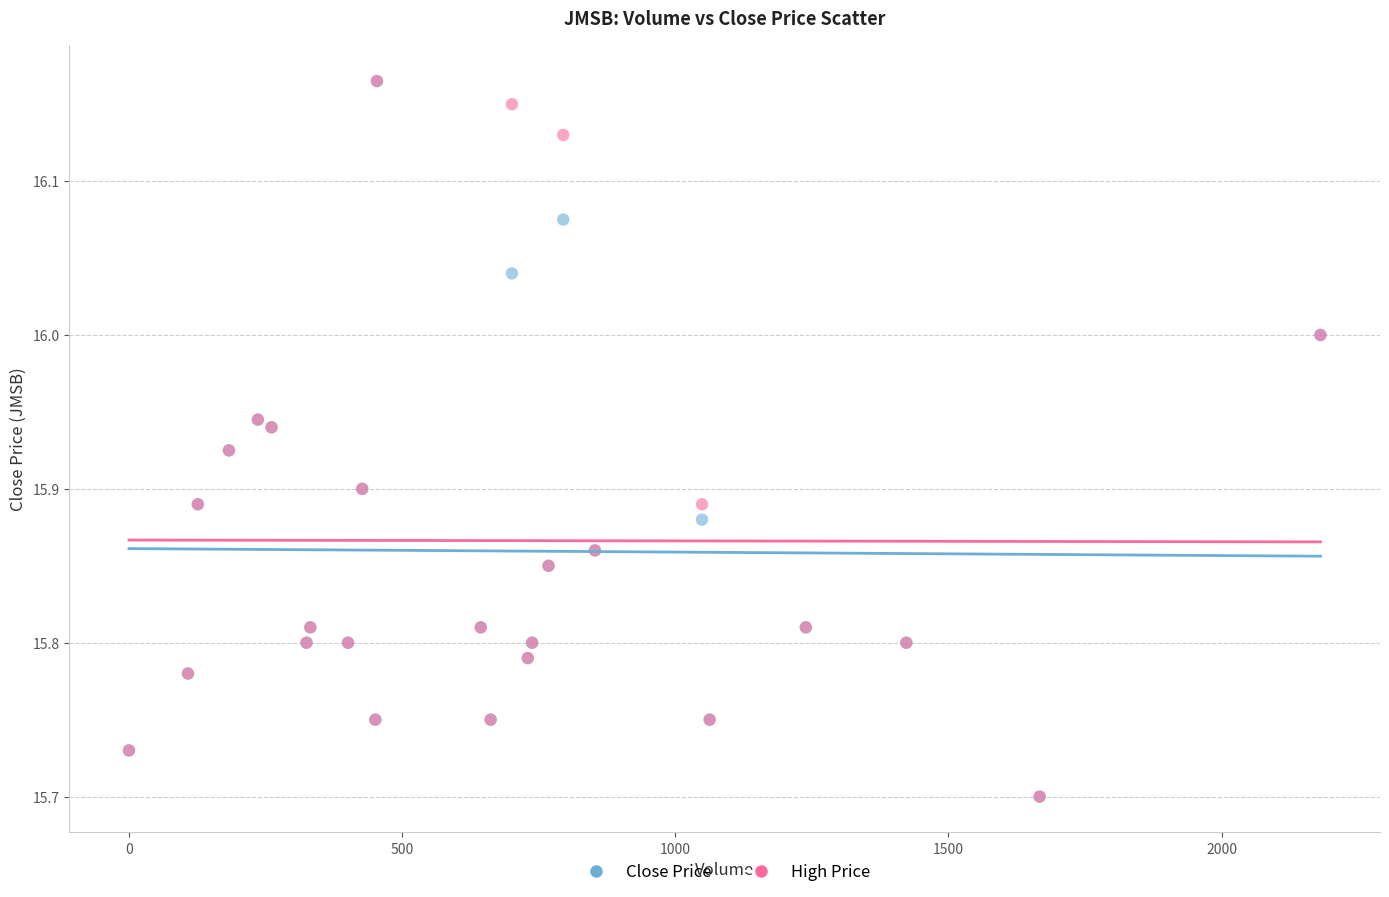

What are all the series names shown in the legend?

Close Price, High Price